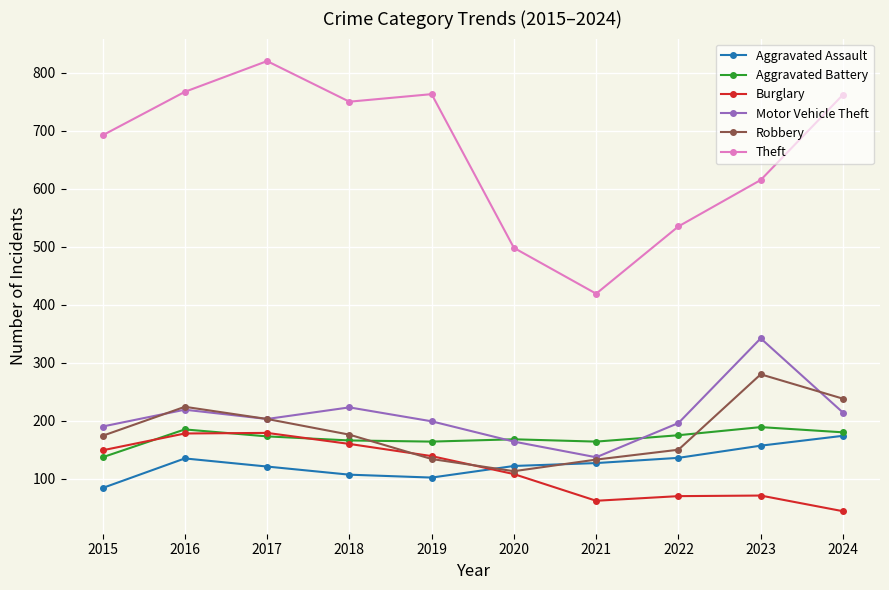

What is the sum of the Motor Vehicle Theft values at 2020 and 2021?

301